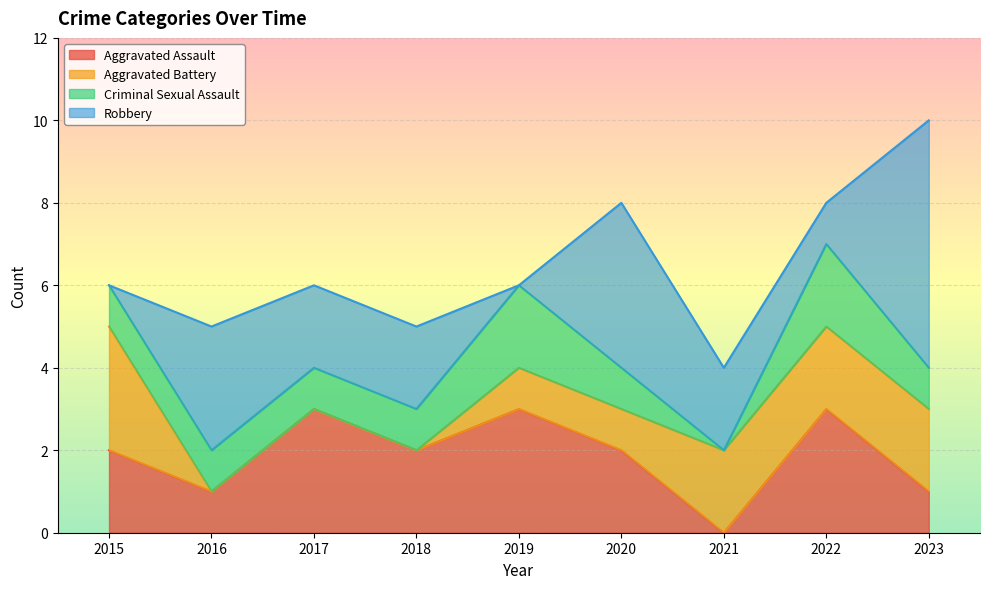

Reading left to right, extract all data points from this chart.

Aggravated Assault: 2	1	3	2	3	2	0	3	1
Aggravated Battery: 3	0	0	0	1	1	2	2	2
Criminal Sexual Assault: 1	1	1	1	2	1	0	2	1
Robbery: 0	3	2	2	0	4	2	1	6